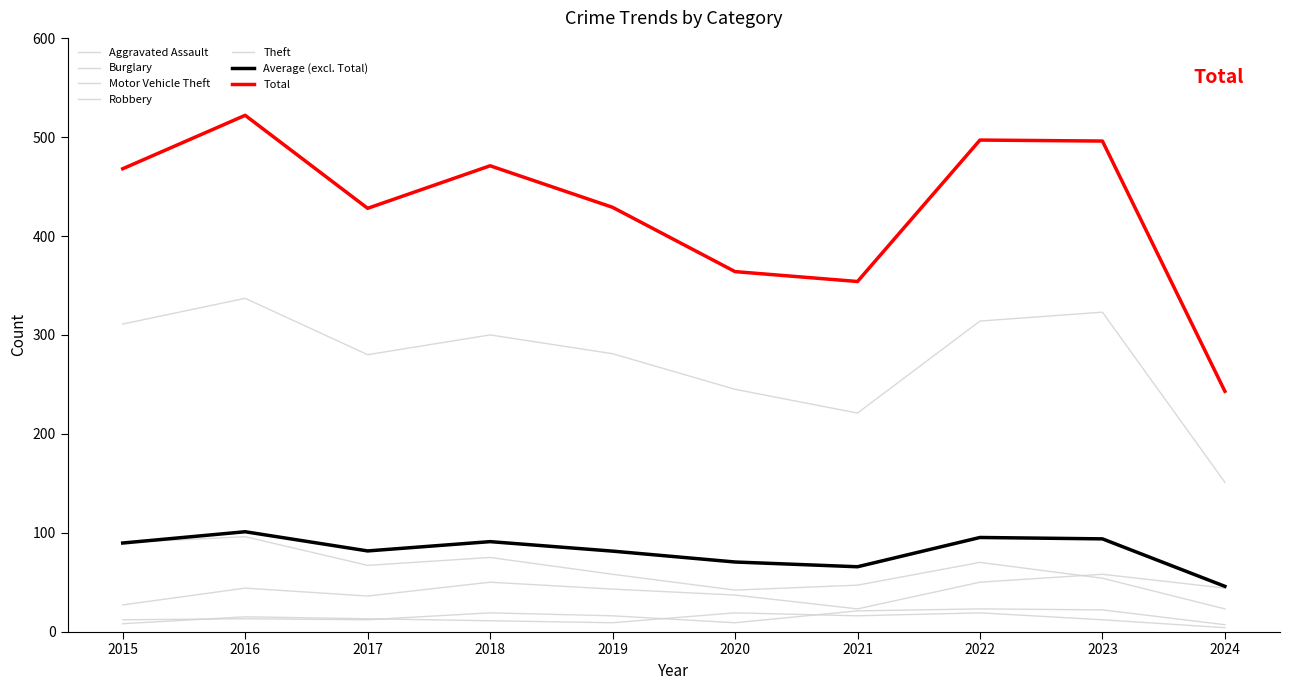

Does the chart have visible grid lines?

No